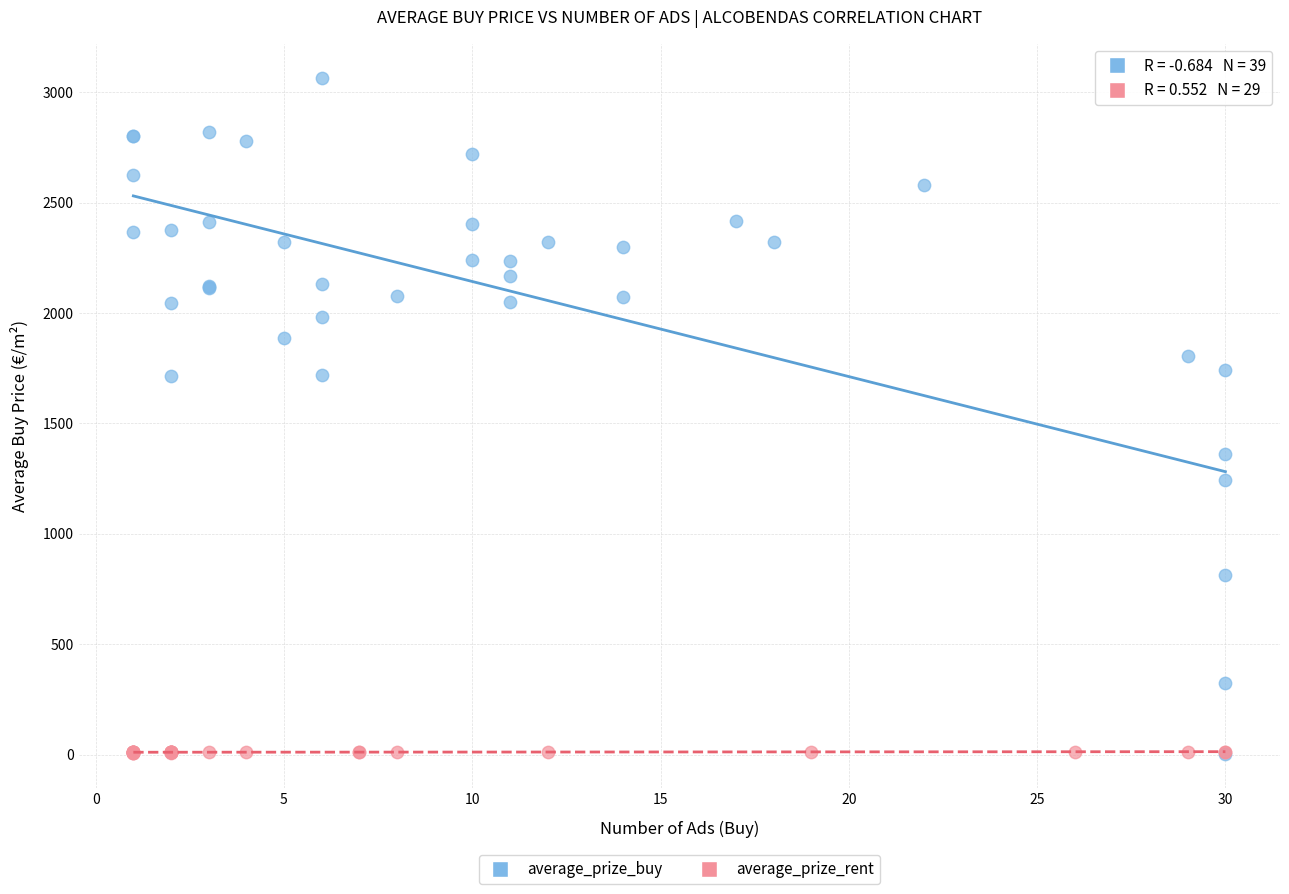

Which series has the widest spread of Y values?

average_prize_buy